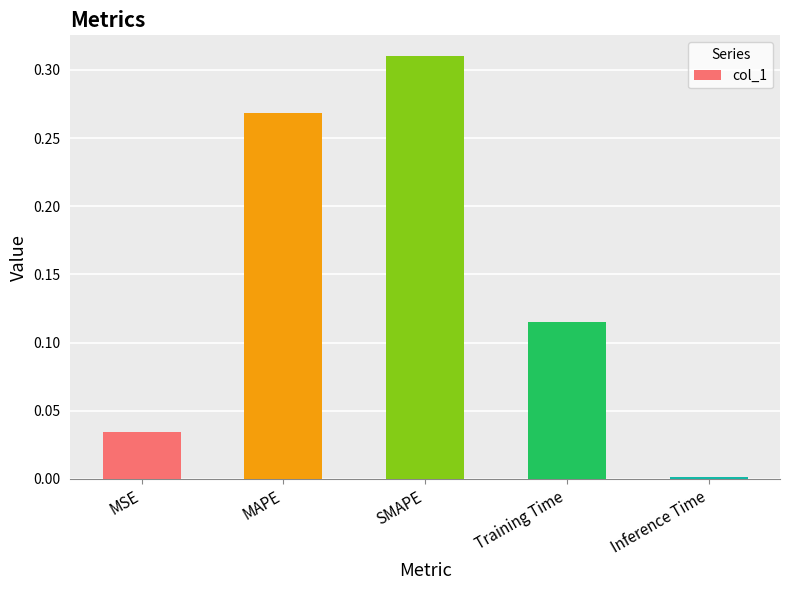

What position from the left is SMAPE?

3